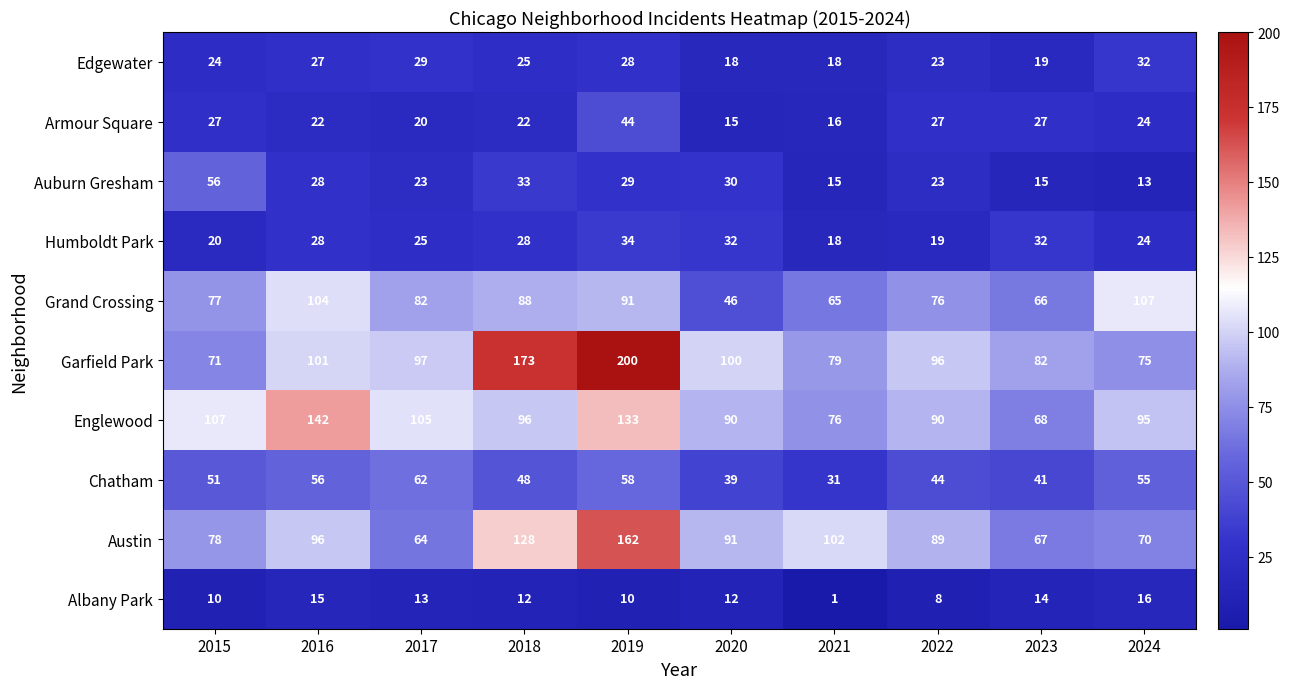

The Garfield Park series shows 96 at 2022. True or false?

True